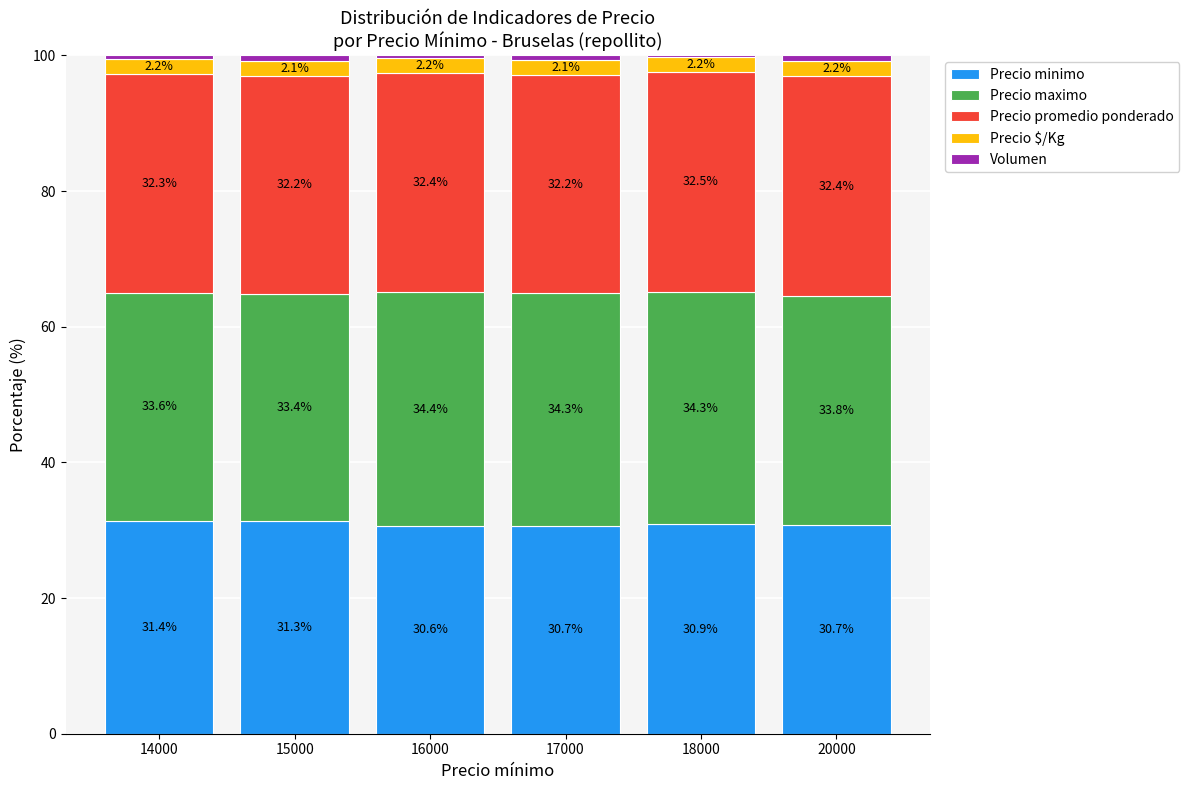

Is it true that Precio minimo equals 30.7 at 17000?

True